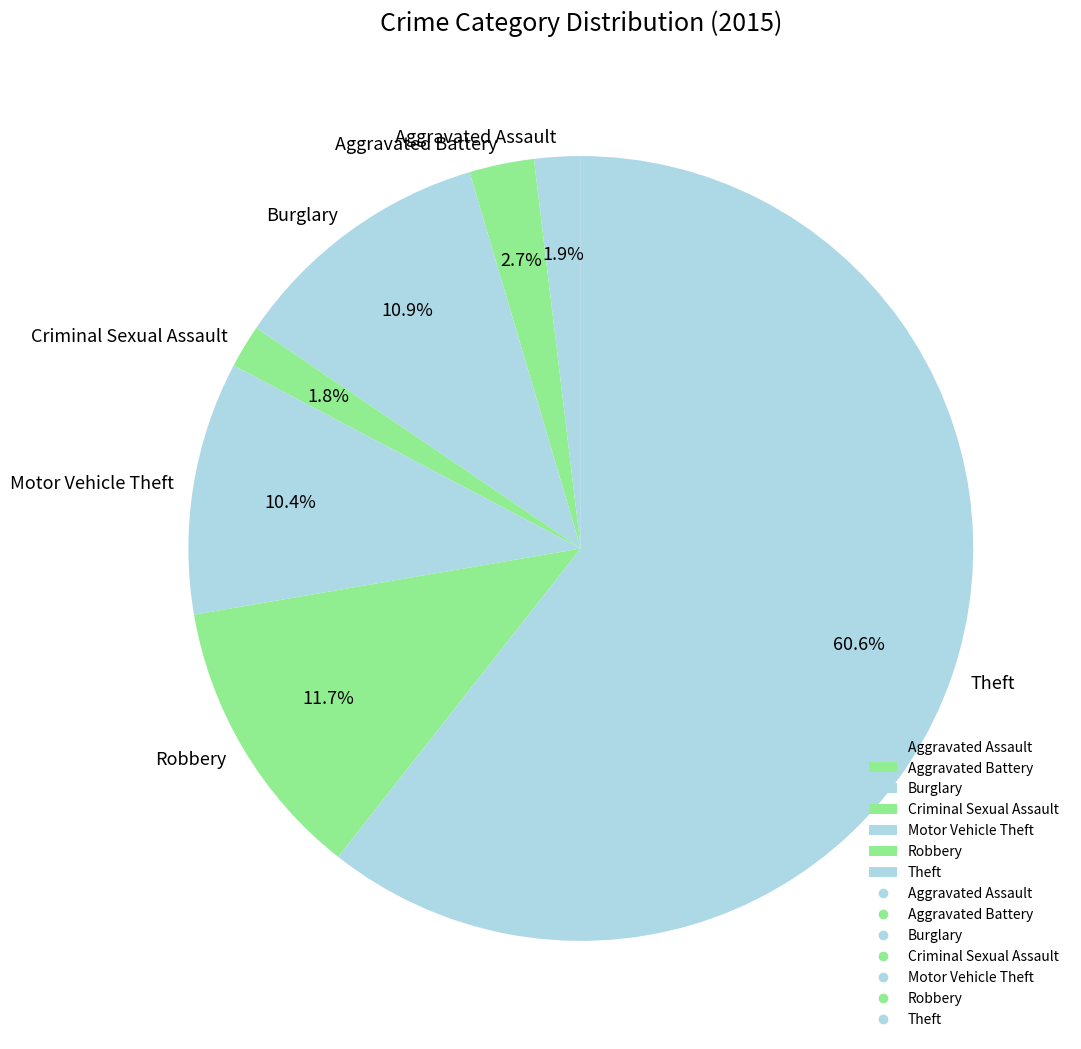

Which has a higher value, Aggravated Battery or Criminal Sexual Assault?

Aggravated Battery